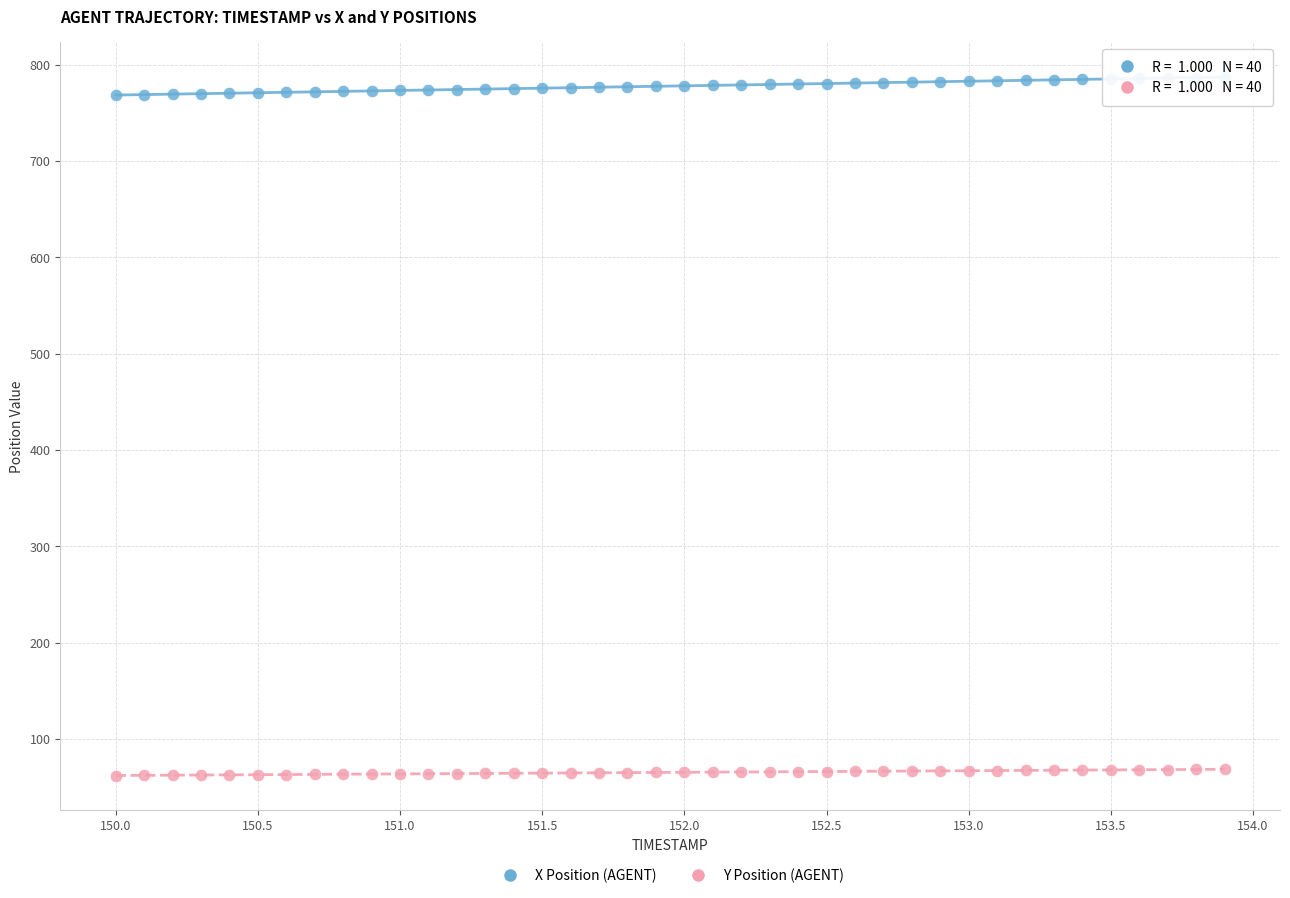

Which series contains the highest Y value?

X Position (AGENT)